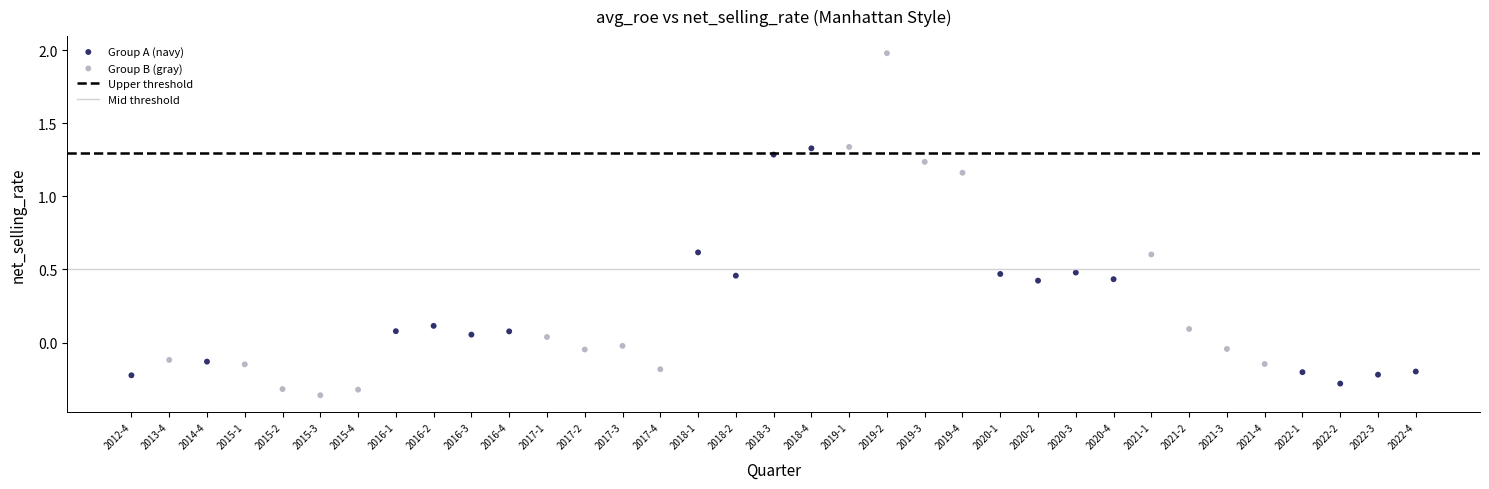

Which series has the widest spread of Y values?

Group B (gray)